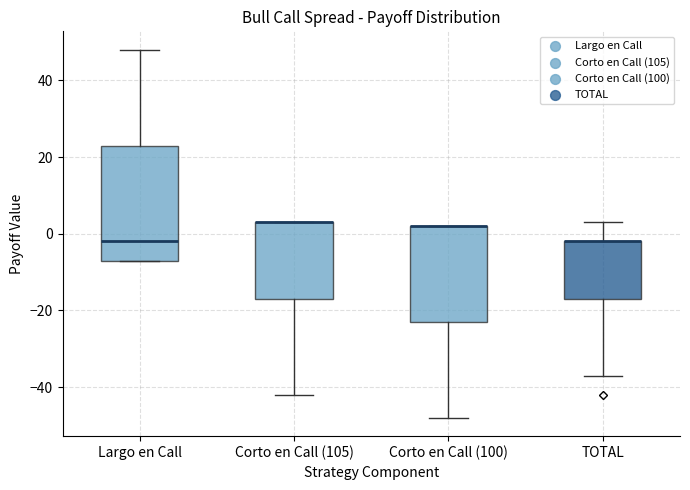

Which box is the tallest, from its lower edge to its upper edge?

Largo en Call